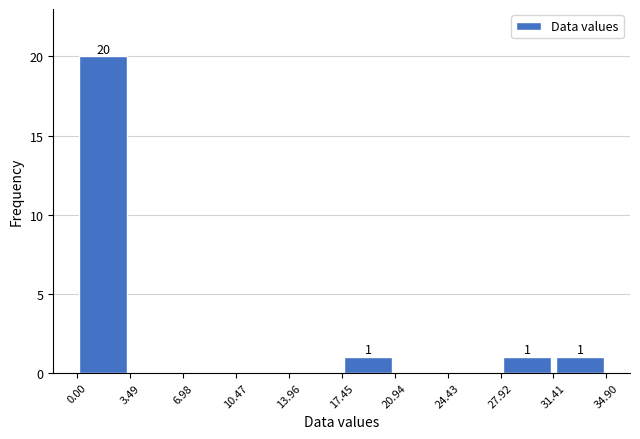

Which range on the x-axis has the tallest bar?

0.0 to 3.5